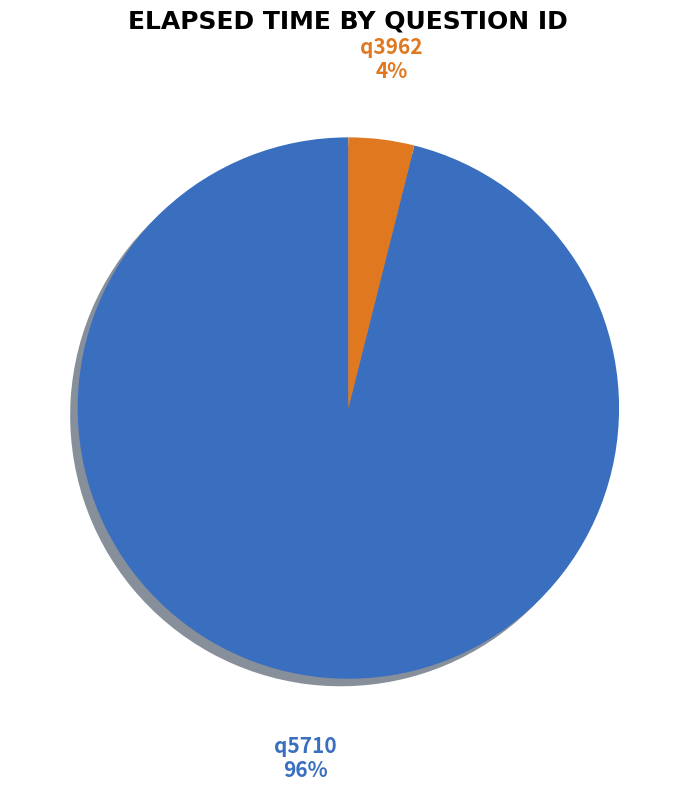

Do q5710 and q3962 together represent more than half of the pie?

Yes